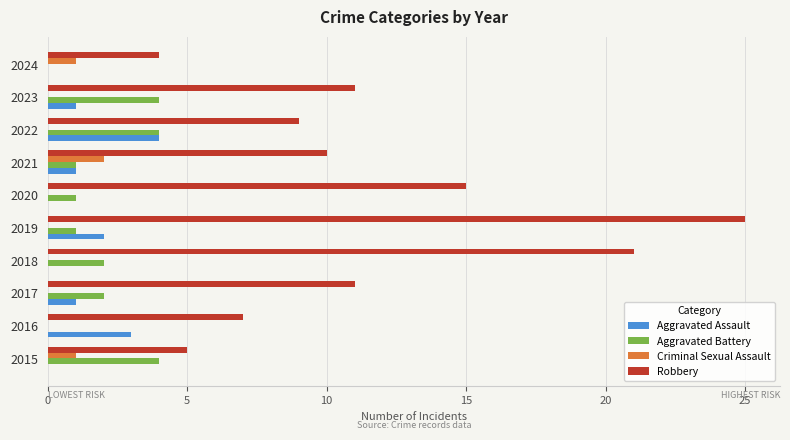

What is the sum of all Criminal Sexual Assault values?

4